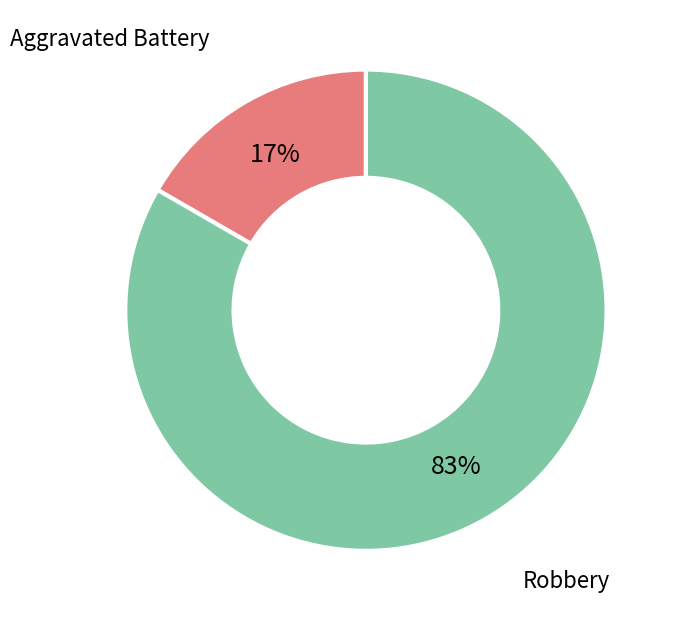

Combined, do Aggravated Battery and Robbery account for over 50%?

Yes